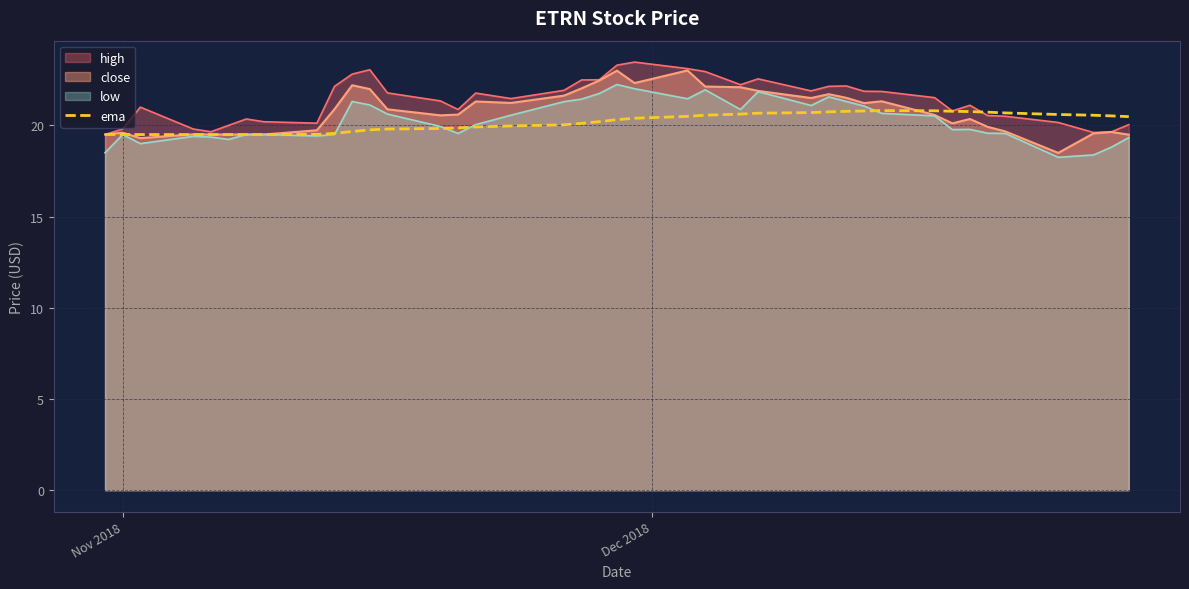

What is the maximum value shown in the chart?

23.5